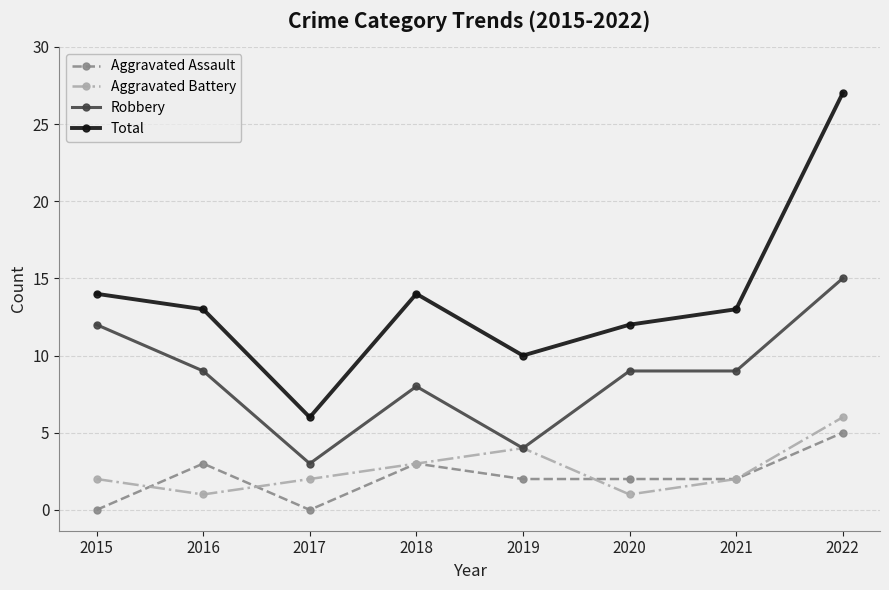

True or false: Robbery has a value of 2 at 2018.

False